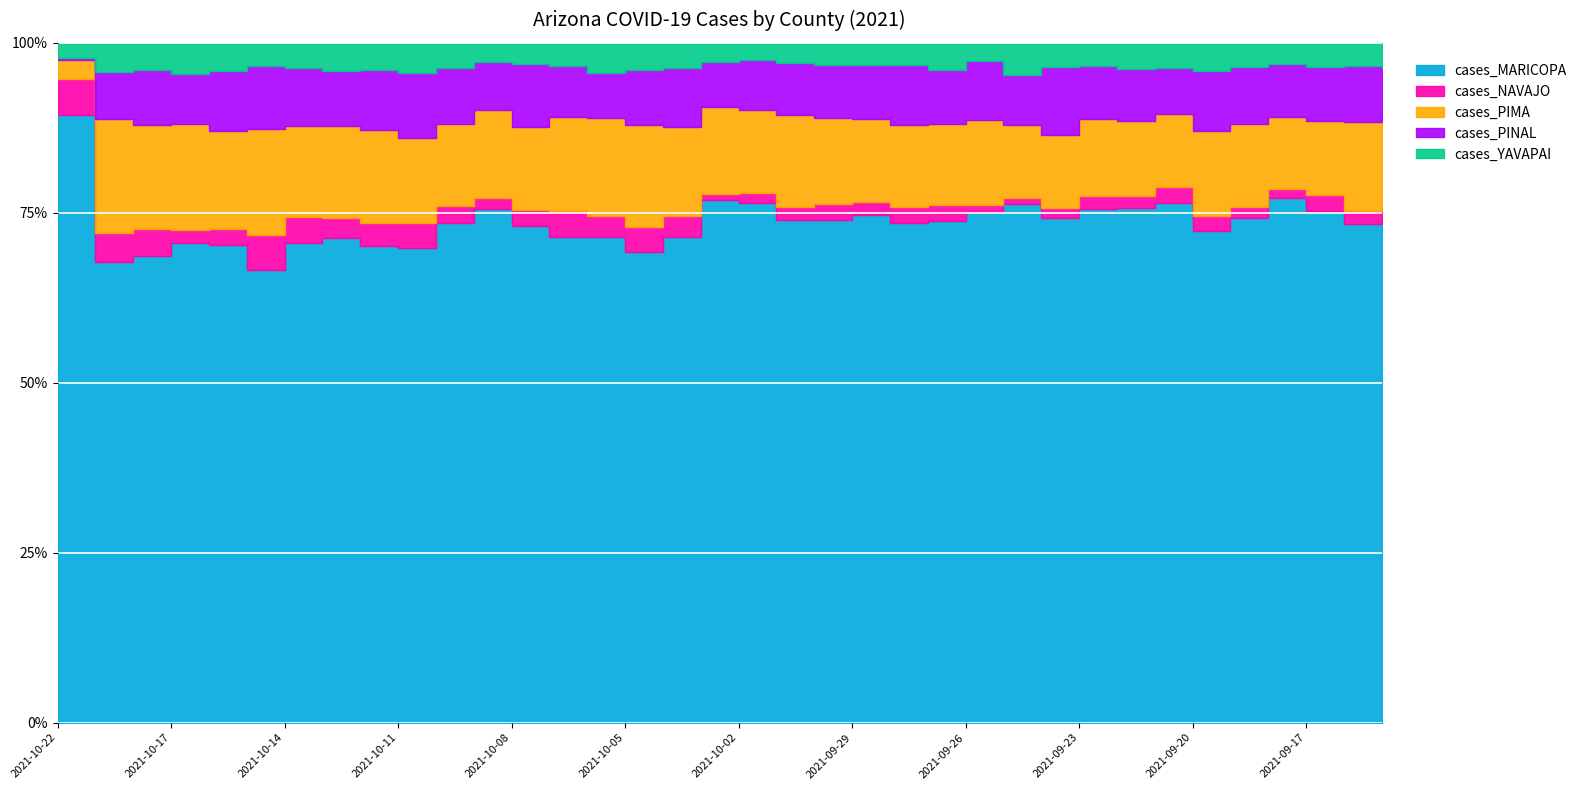

Where is cases_NAVAJO nearest to the value 55?

2021-09-30